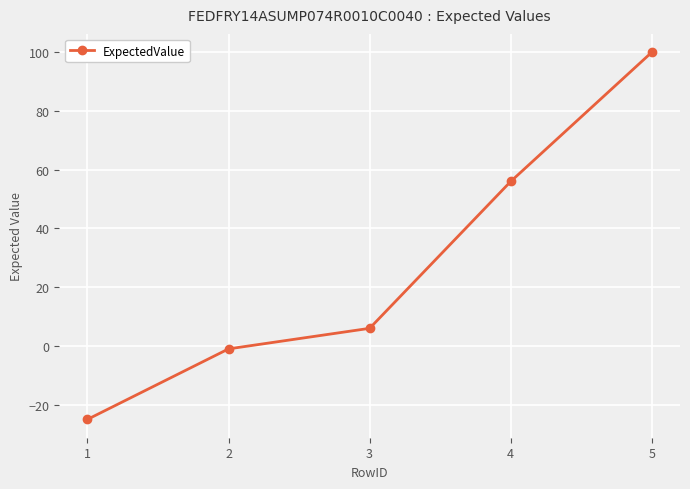

How many positive values are there?

3